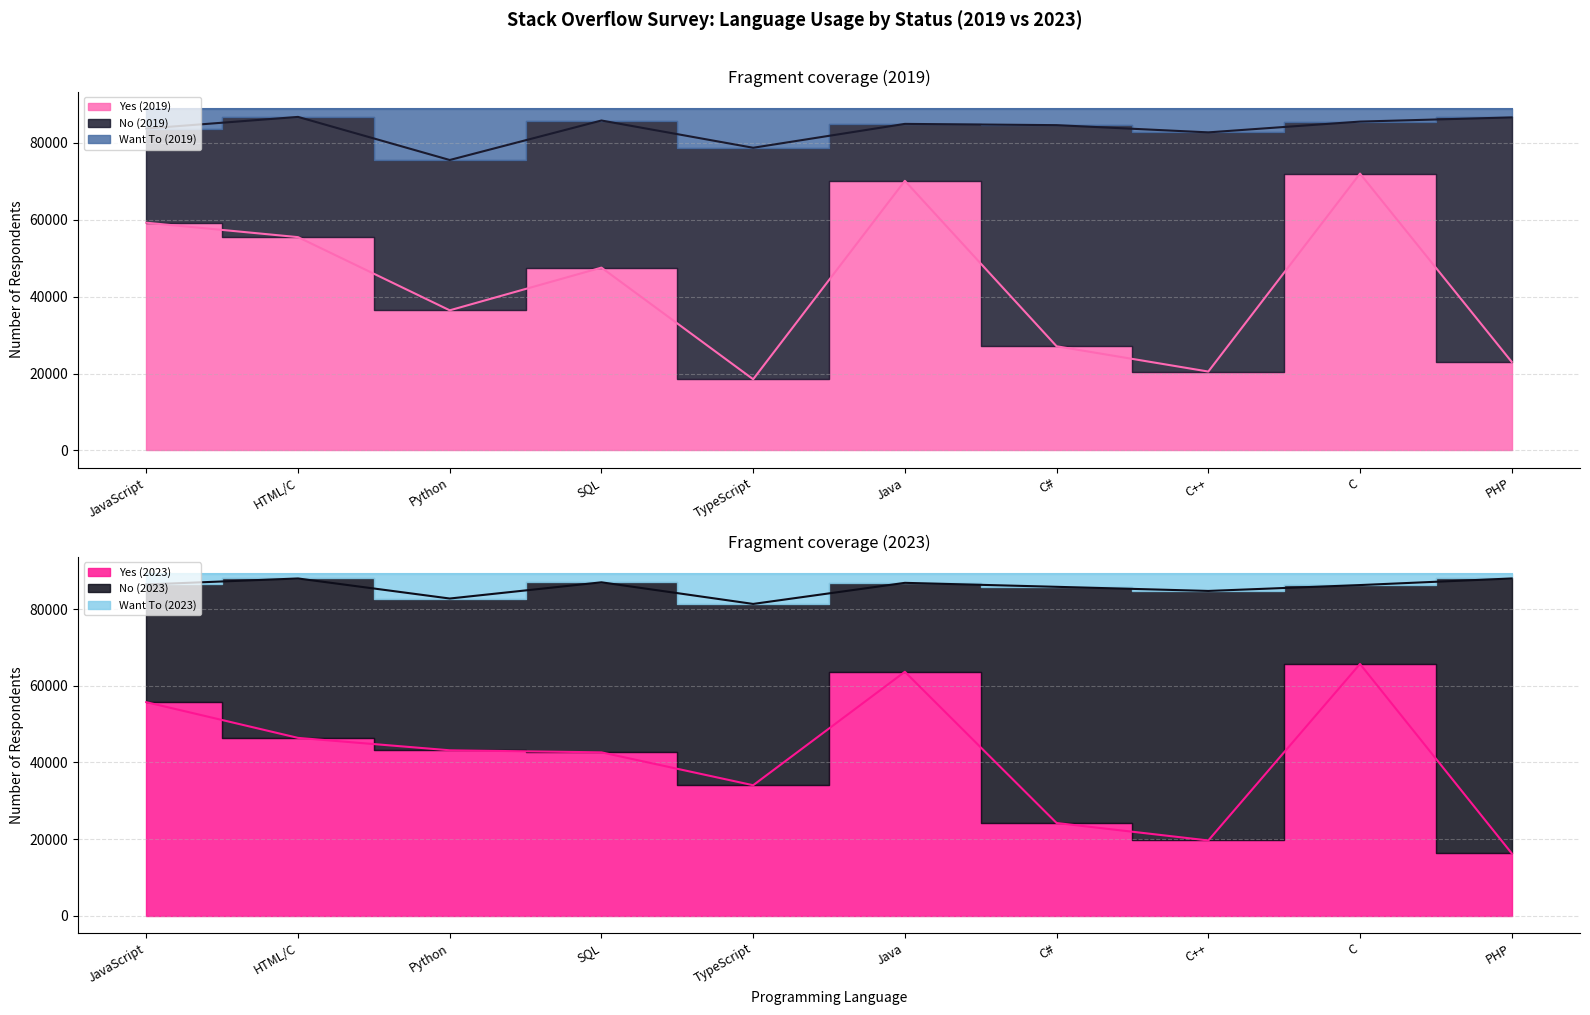

The Yes_2023 series shows 23202 at PHP. True or false?

False